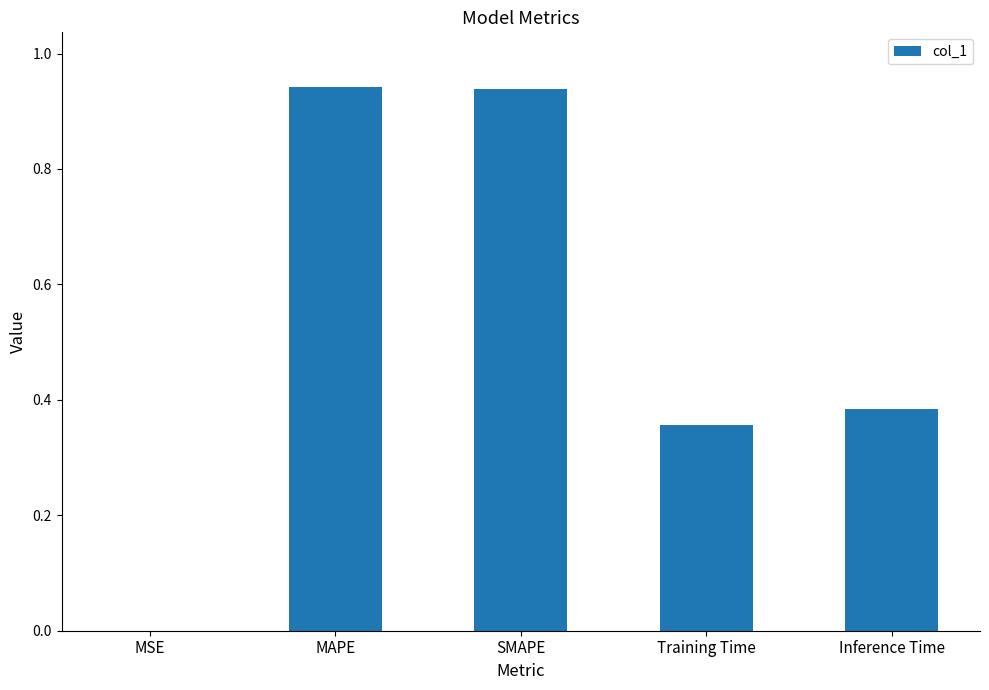

What is the sum of the values at Inference Time and MAPE?

1.3